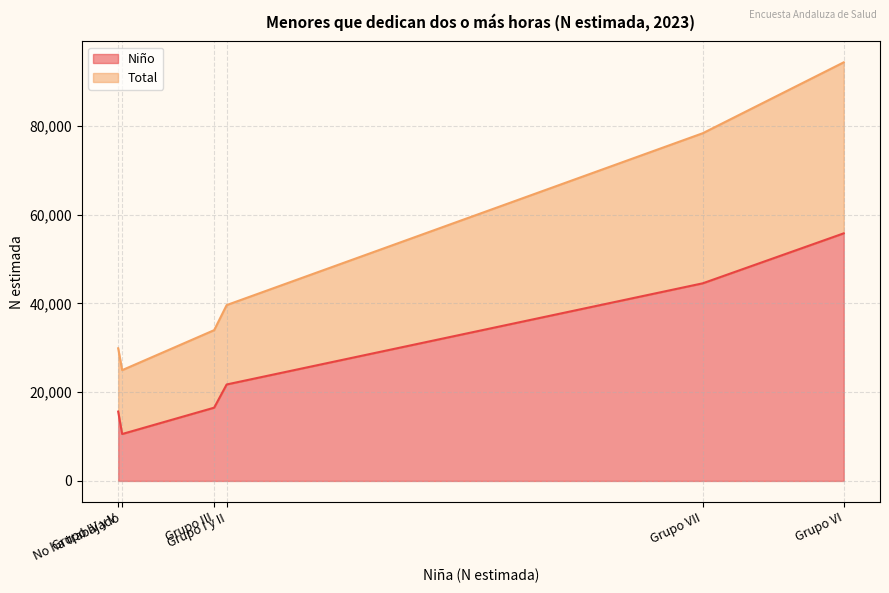

What is the lowest value of the Niño series?

10575